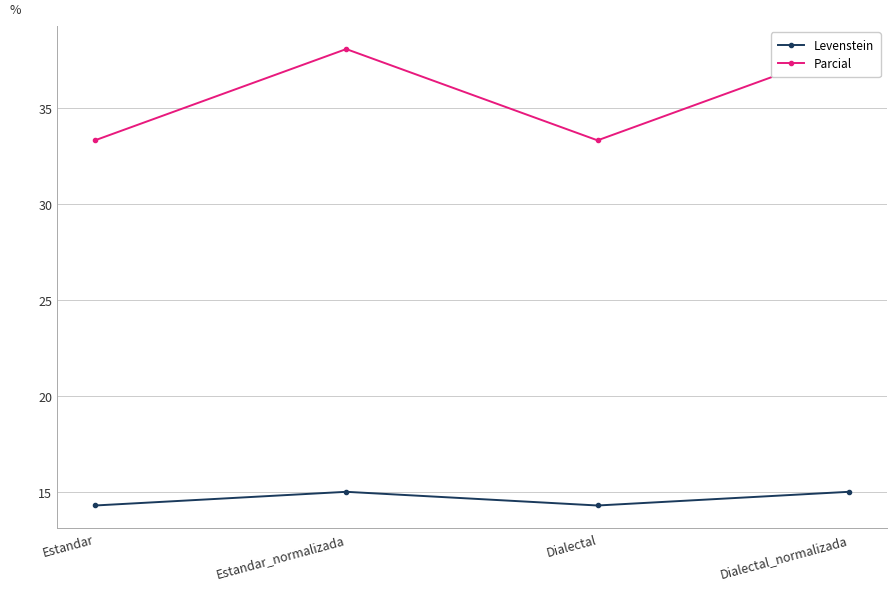

Reading left to right, transcribe all the data shown in this chart.

Levenstein: 14.3	15.0	14.3	15.0
Parcial: 33.3	38.1	33.3	38.1